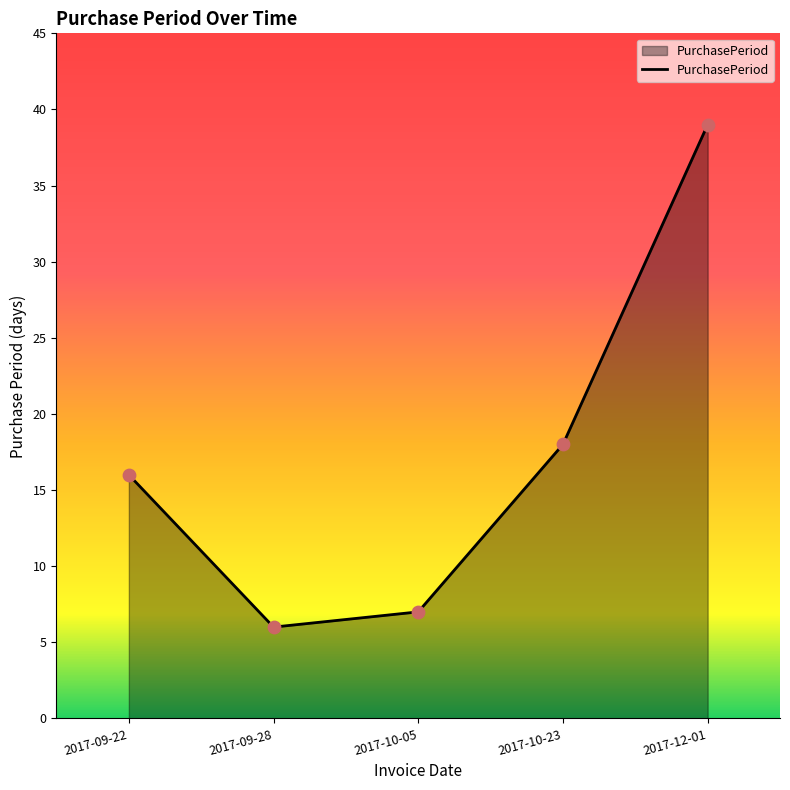

Approximately how many times larger is the value at 2017-12-01 compared to 2017-10-23?

2.2